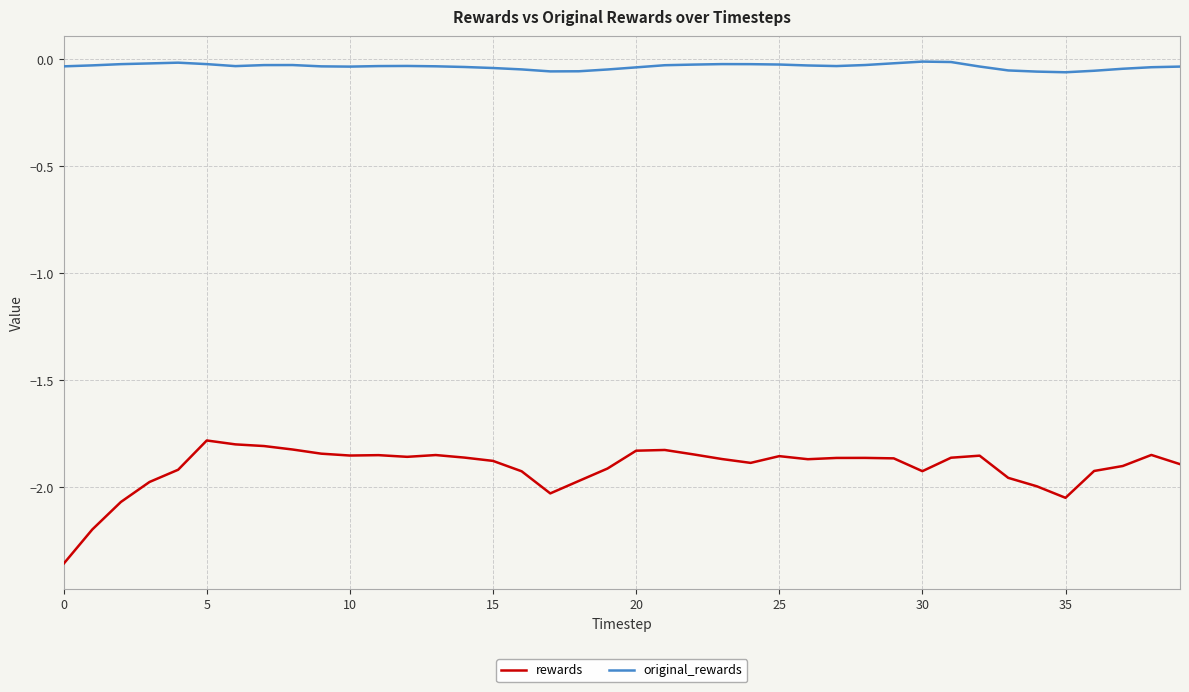

Which series has the largest total across all categories?

original_rewards